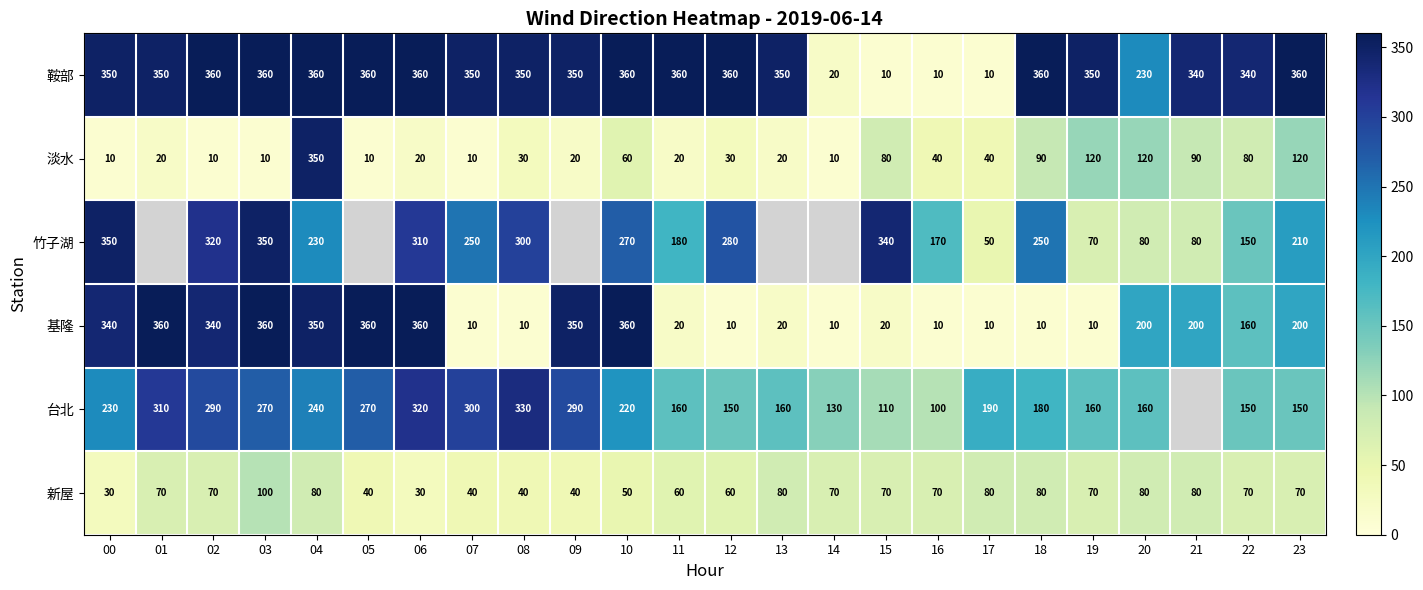

The value of 淡水 at 09 is 29. True or false?

False